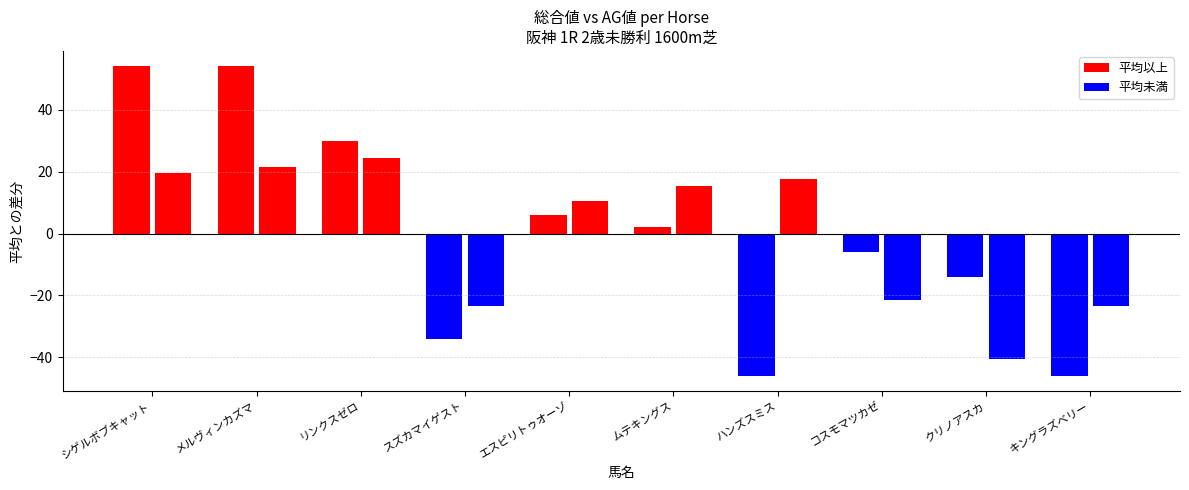

The AG値 差分 series shows 6.0 at エスピリトゥオーゾ. True or false?

True